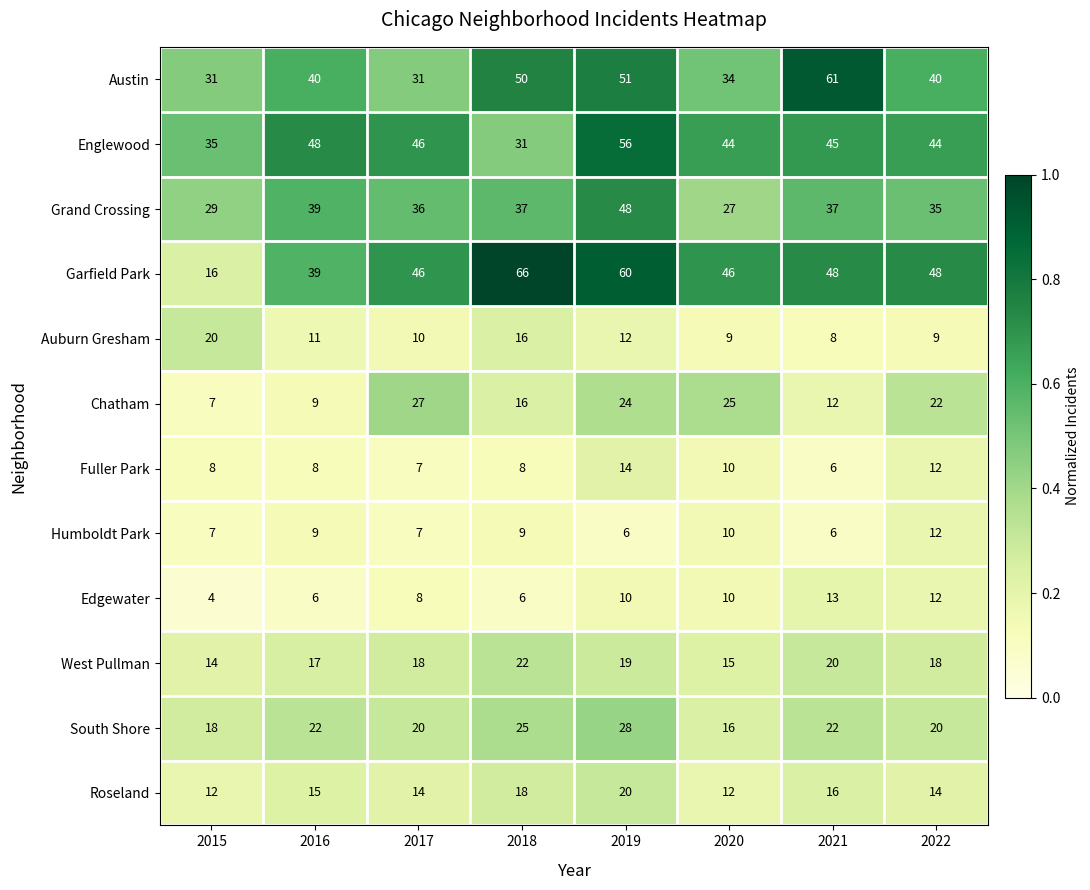

At which category is the sum across all series the highest?

2019